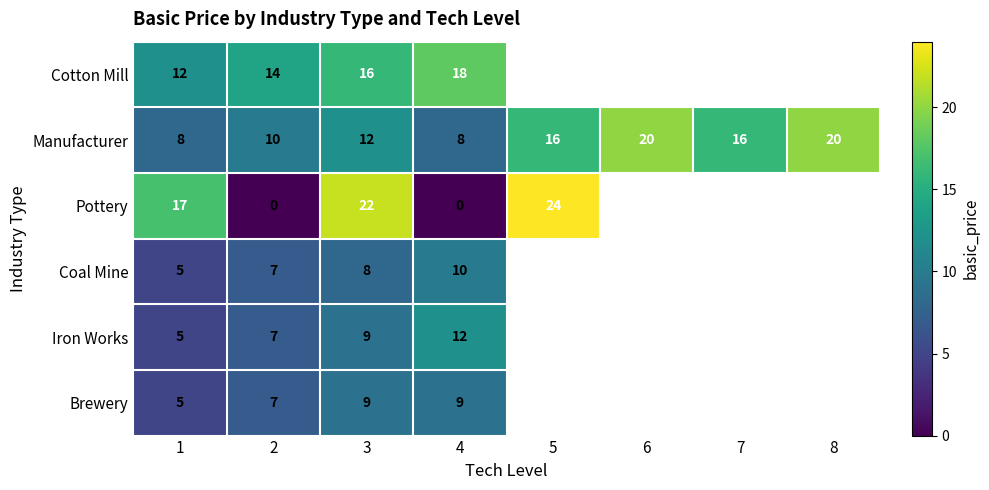

What is the sum of the Pottery values at 2 and 3?

22